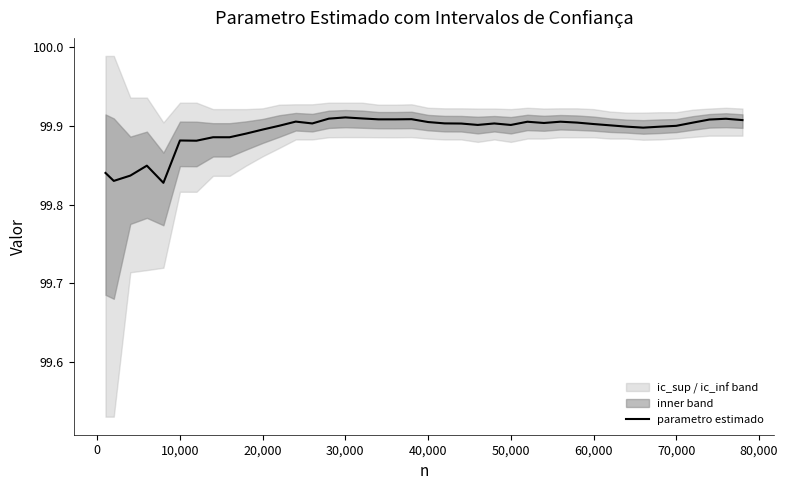

What is the greatest value displayed?

99.9